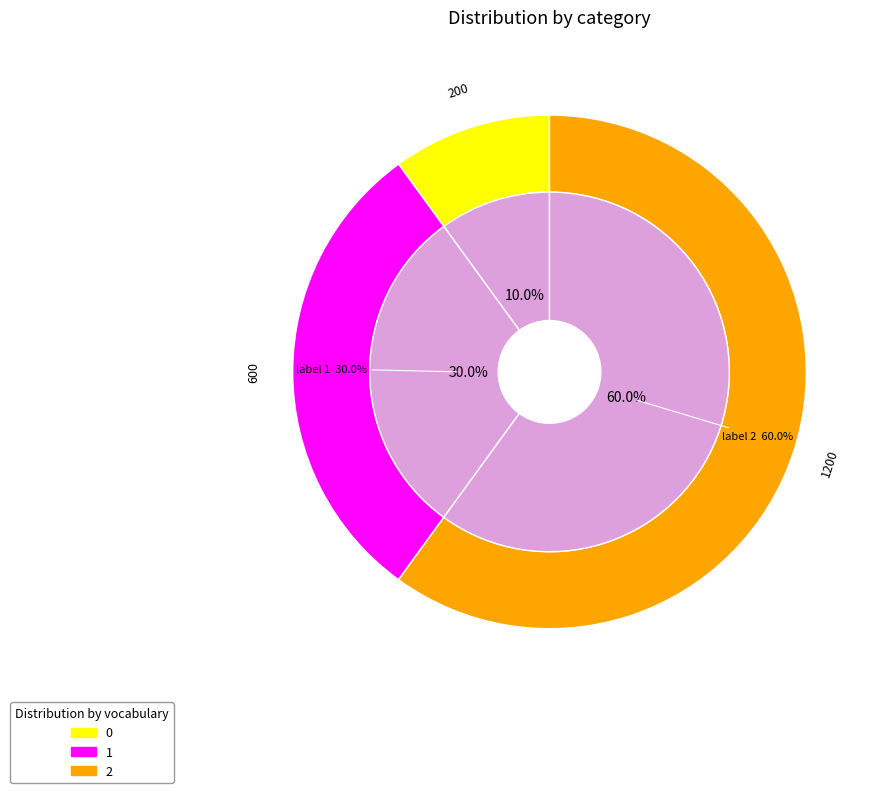

To the nearest percent, what is the difference between the largest and smallest slice percentages?

50%